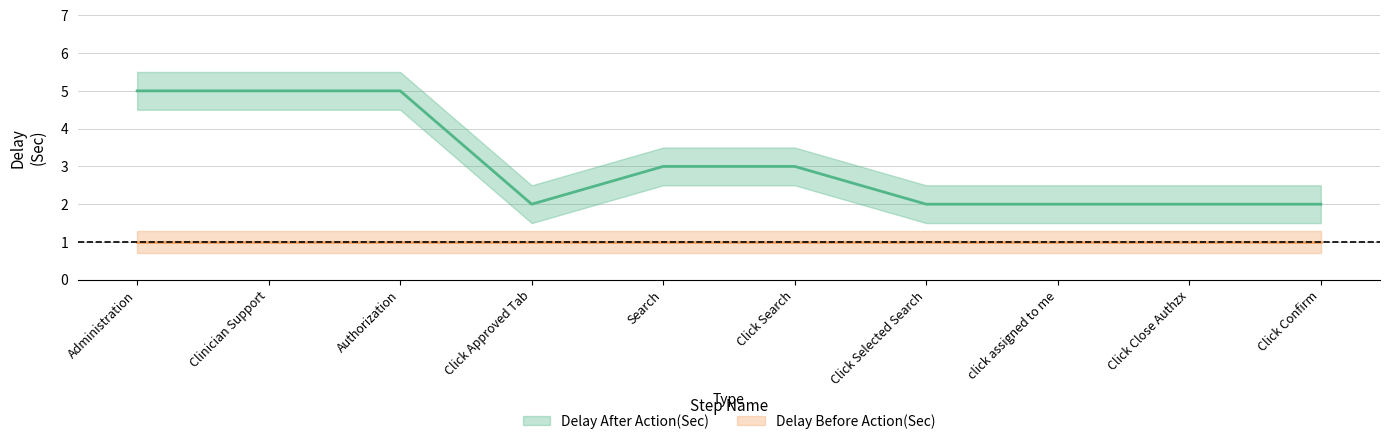

What is the maximum value shown in the chart?

5